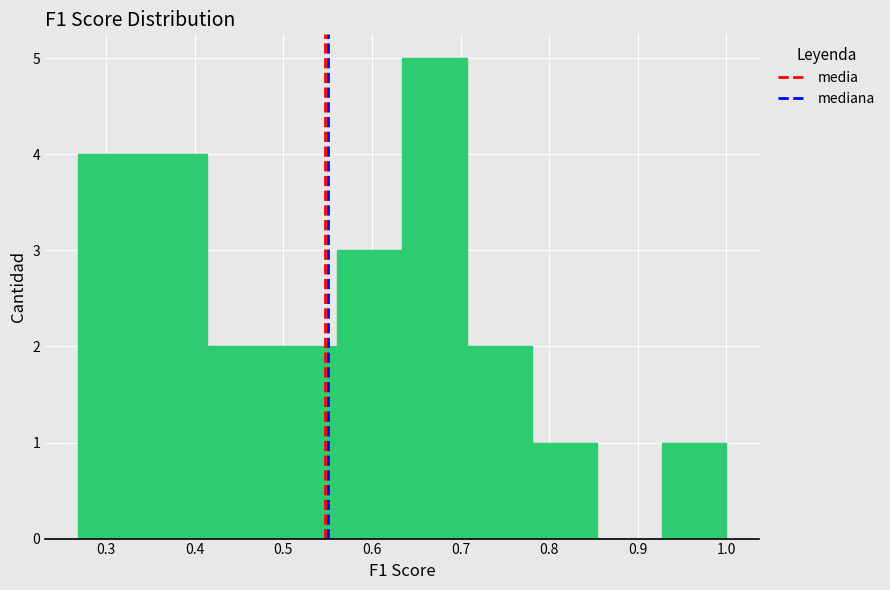

Reading left to right, list every bar in this chart as the range it spans on the x-axis followed by its height. Neither the bar edges nor the heights are printed on the chart, so give them approximately, as read against the axes.

0.27 to 0.34: 4
0.34 to 0.41: 4
0.41 to 0.49: 2
0.49 to 0.56: 2
0.56 to 0.63: 3
0.63 to 0.71: 5
0.71 to 0.78: 2
0.78 to 0.85: 1
0.85 to 0.93: 0
0.93 to 1.00: 1